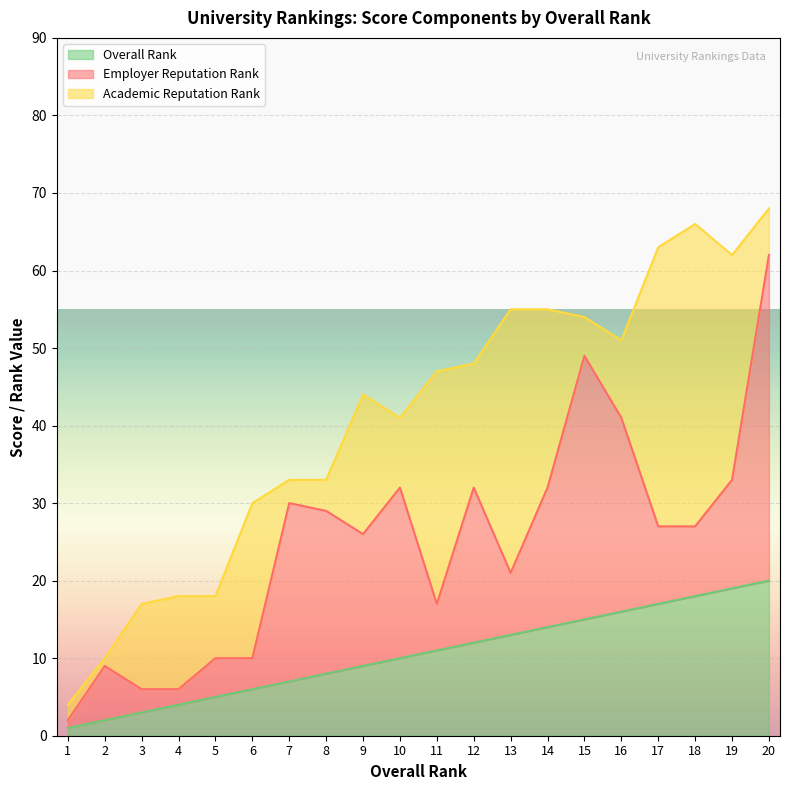

At which label does Overall Rank first exceed 11?

12